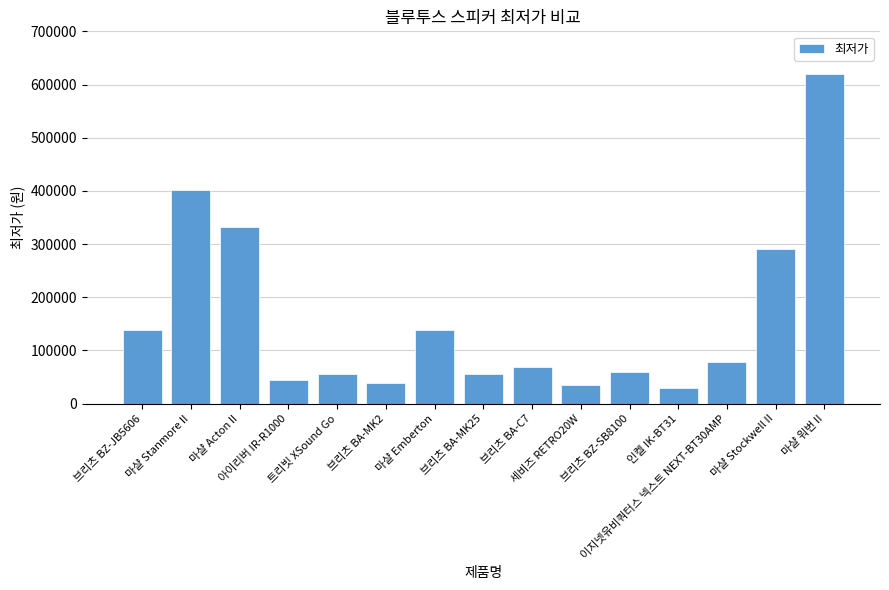

Does the chart contain any negative values?

No